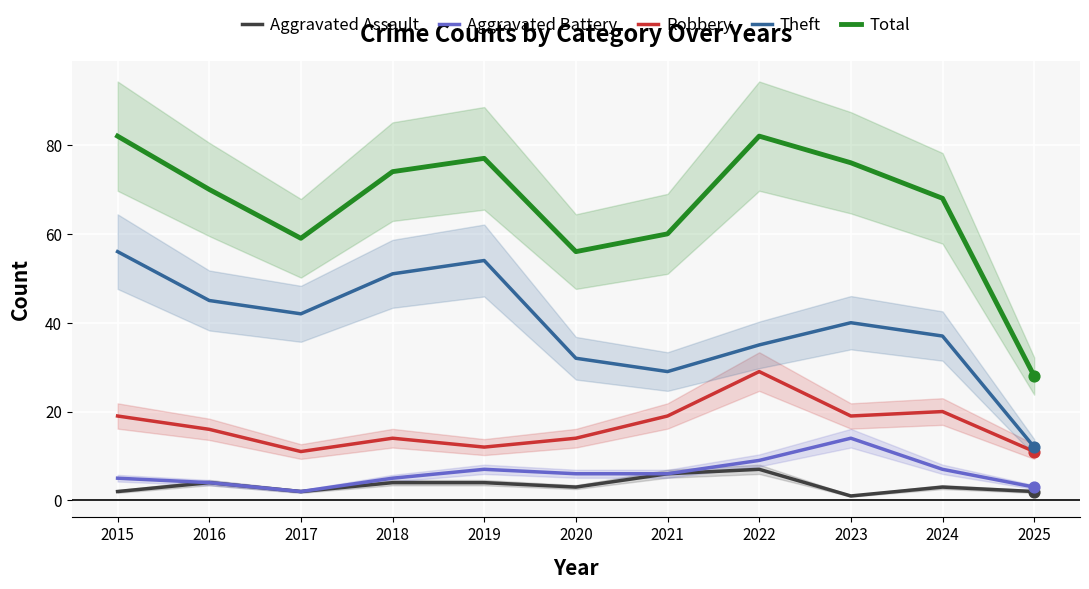

What is the total value across all series at 2018?

148